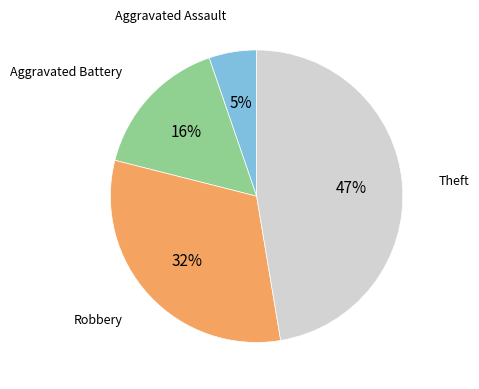

Is there any slice that represents more than half of the pie?

No